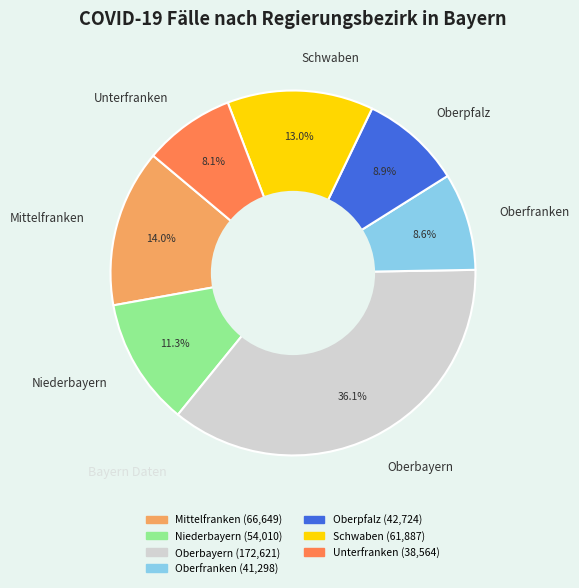

What percentage is the Niederbayern slice, to the nearest percent?

11%